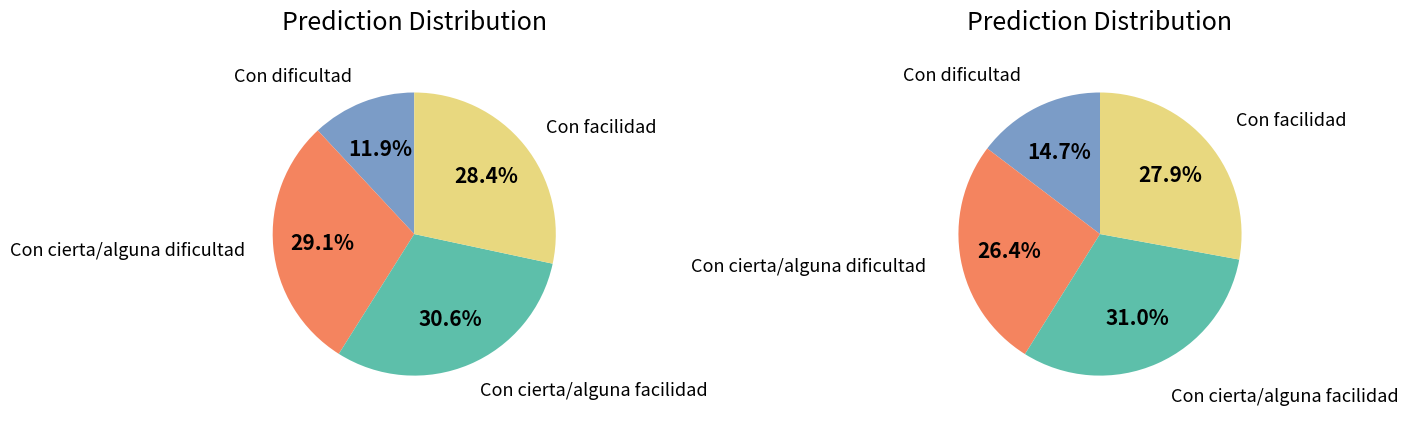

How many segments does this pie chart have?

4